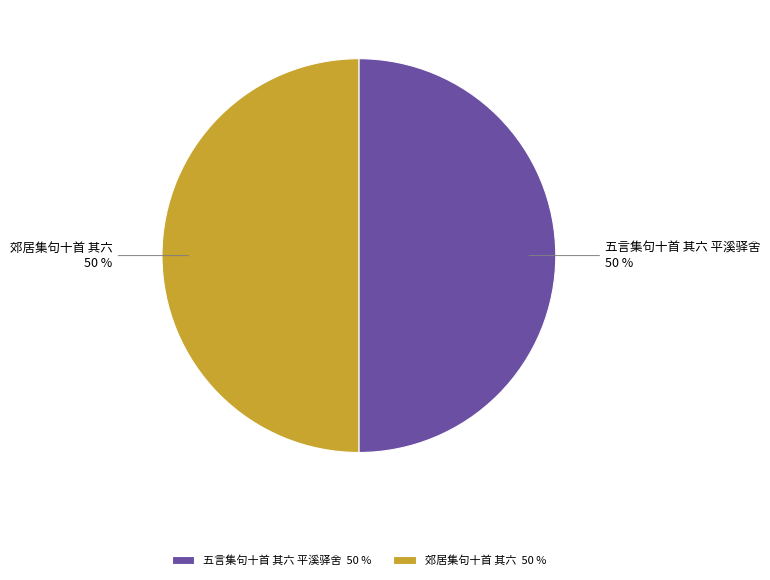

To the nearest percent, what is the average slice percentage?

50%